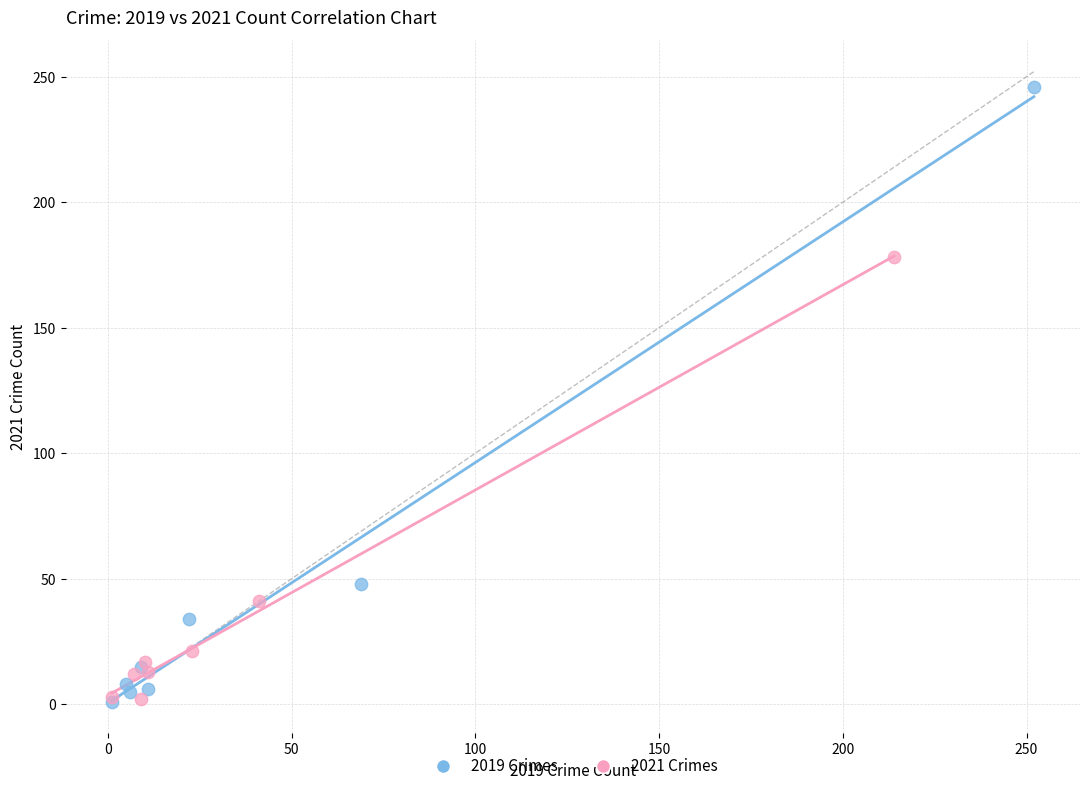

Which series has the widest spread of Y values?

2019 Crimes